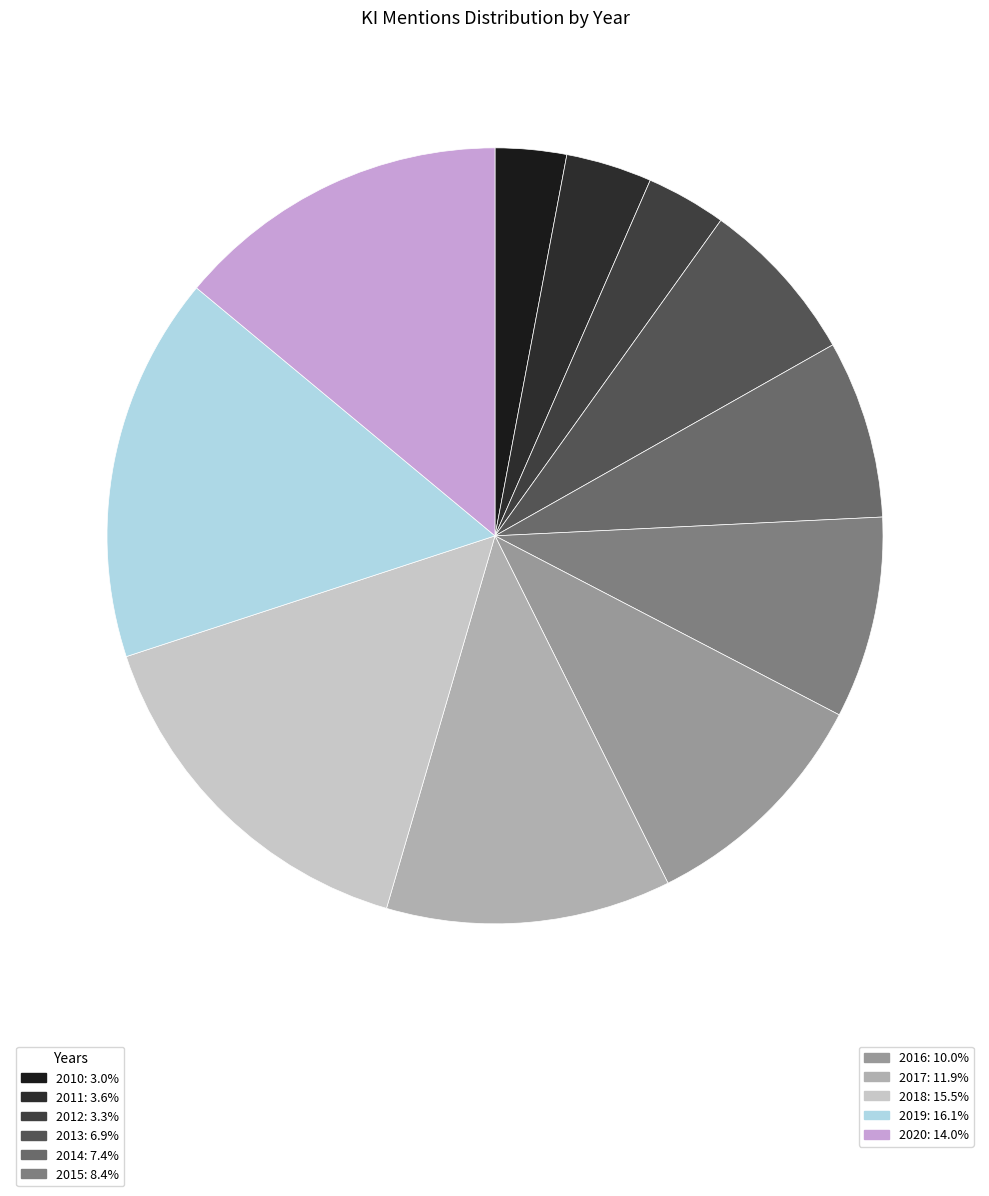

How many segments does this pie chart have?

11